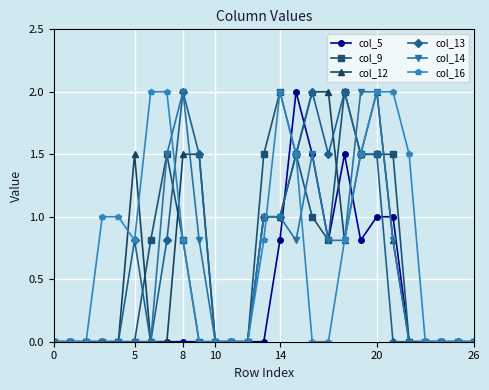

True or false: col_5 has more than 1 interior local peaks.

True